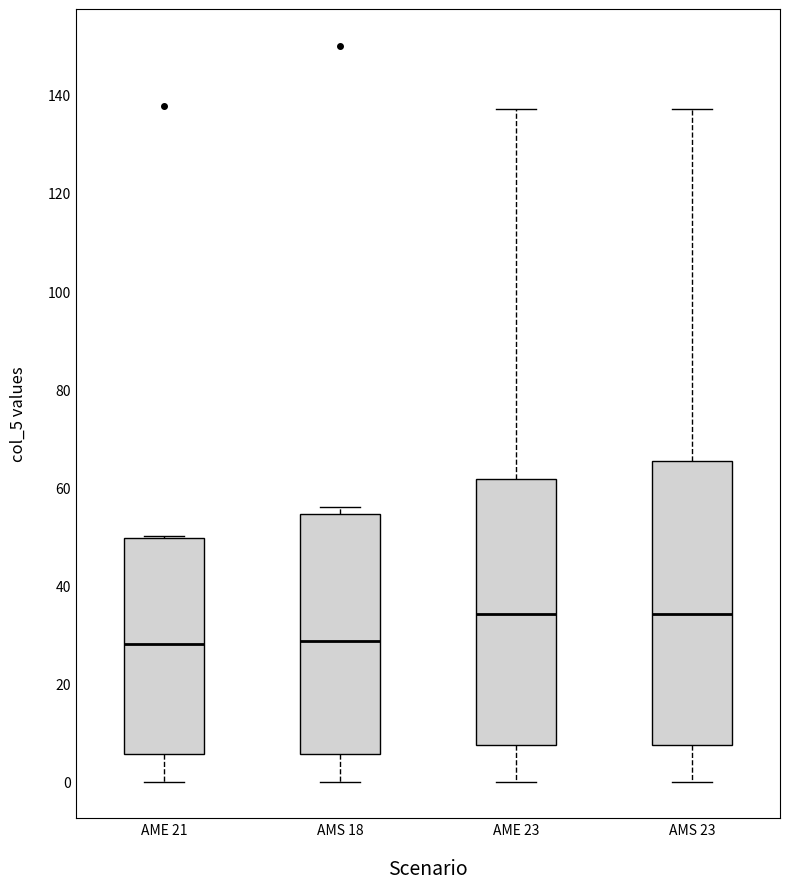

Which box is the tallest, from its lower edge to its upper edge?

AMS 23